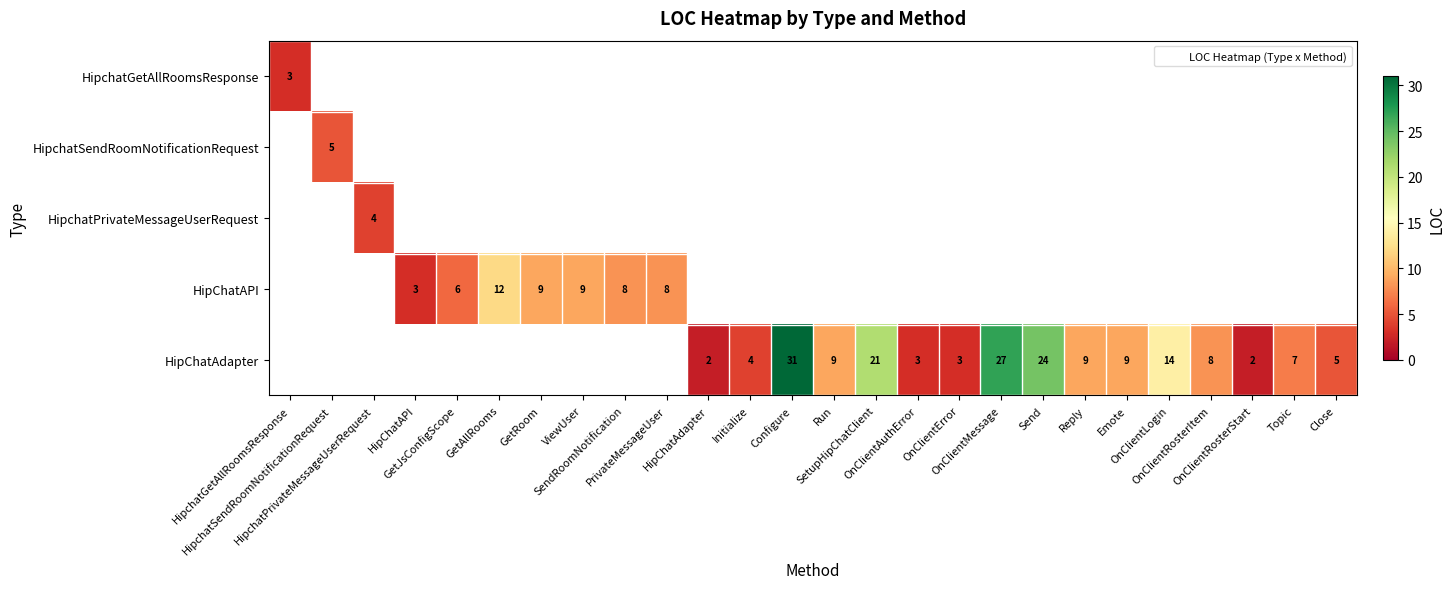

Is the value of HipchatPrivateMessageUserRequest at OnClientAuthError greater than the value of HipchatSendRoomNotificationRequest at Configure?

No